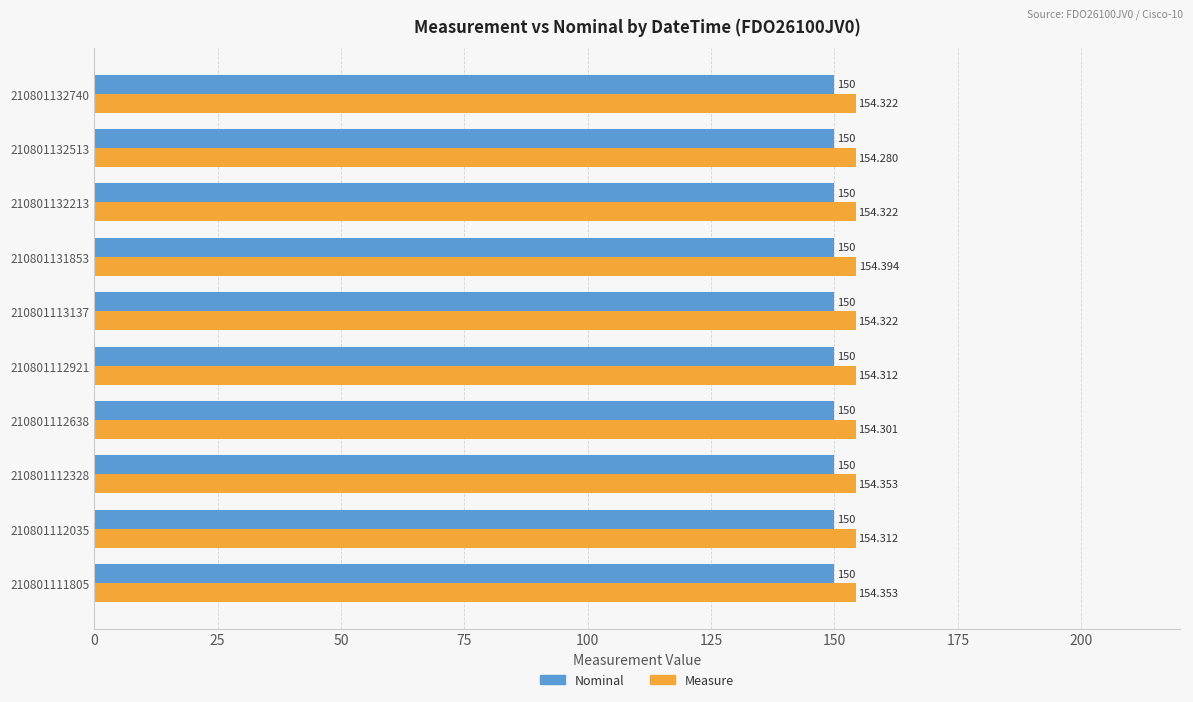

What are all the series names shown in the legend?

Nominal, Measure